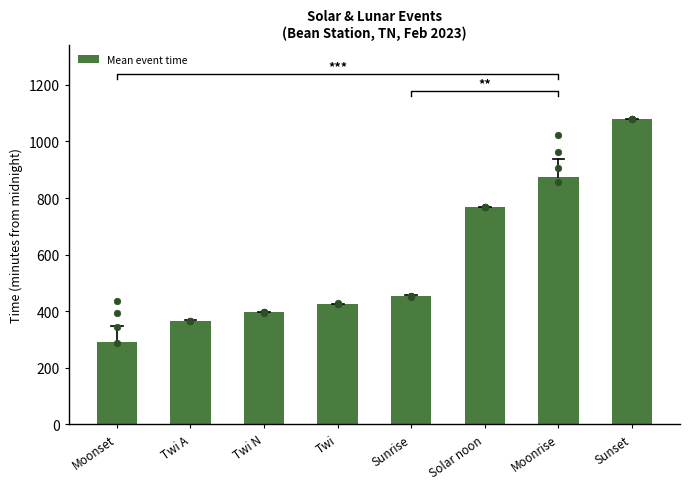

Approximately how many times larger is the value at Twi A compared to Moonset?

1.3